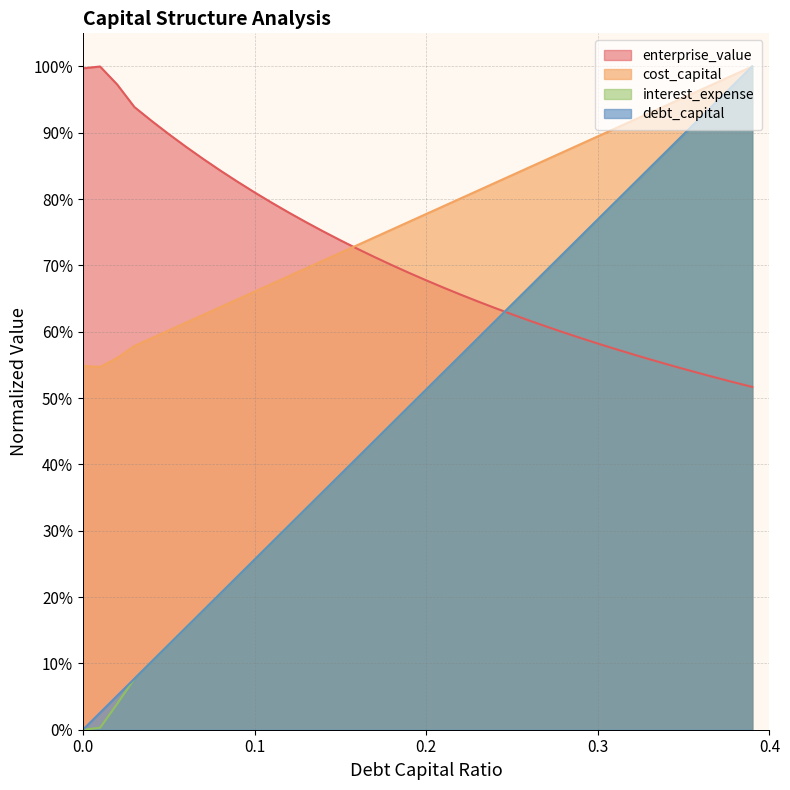

At which label does enterprise_value reach its minimum?

0.39